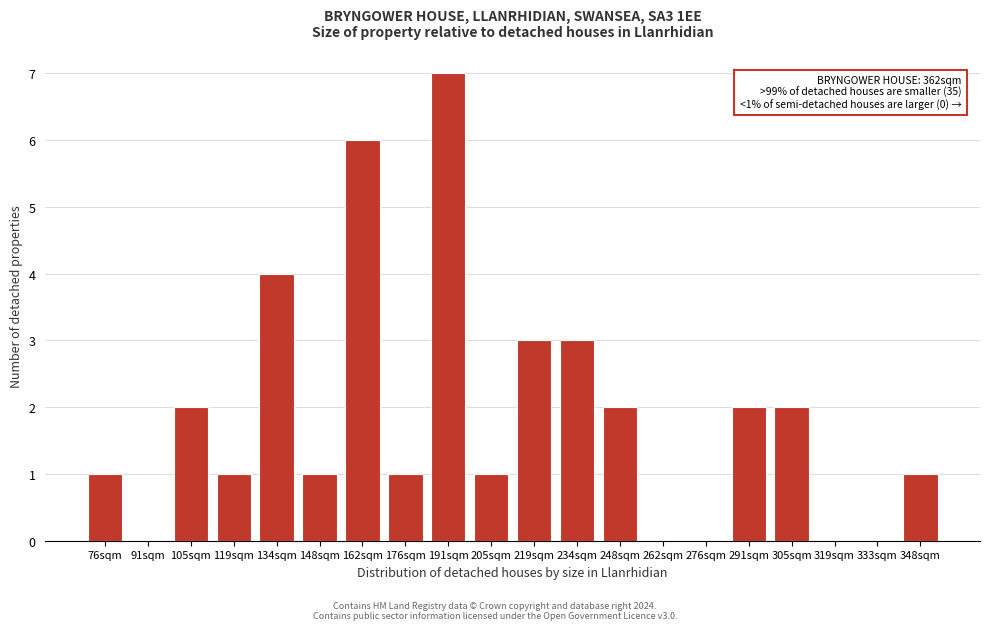

Reading right to left, what are all the values shown in this chart?

348sqm=1	333sqm=0	319sqm=0	305sqm=2	291sqm=2	276sqm=0	262sqm=0	248sqm=2	234sqm=3	219sqm=3	205sqm=1	191sqm=7	176sqm=1	162sqm=6	148sqm=1	134sqm=4	119sqm=1	105sqm=2	91sqm=0	76sqm=1